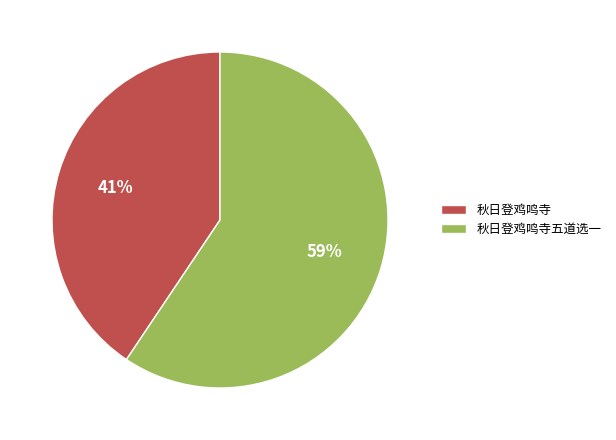

Combined, do 秋日登鸡鸣寺五道选一 and 秋日登鸡鸣寺 account for over 50%?

Yes